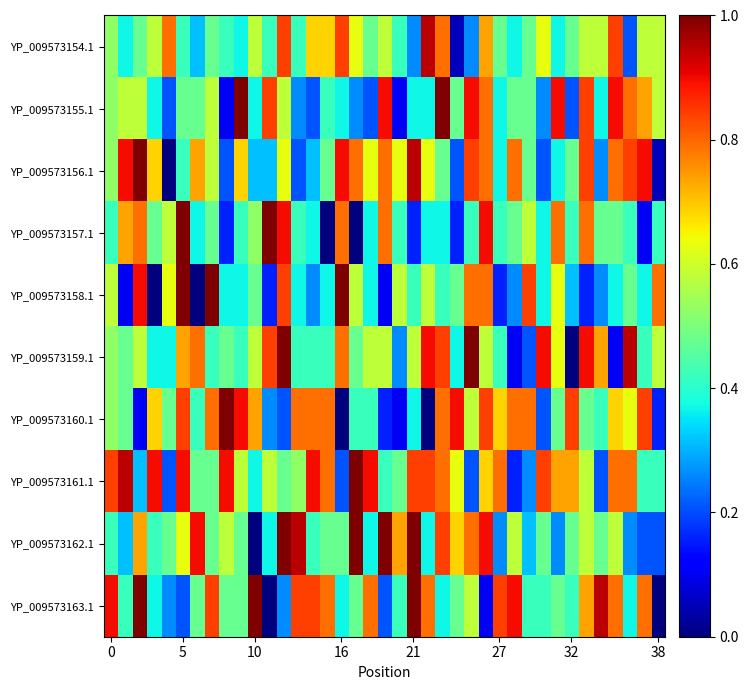

At how many categories does at least one series exceed 0?

39